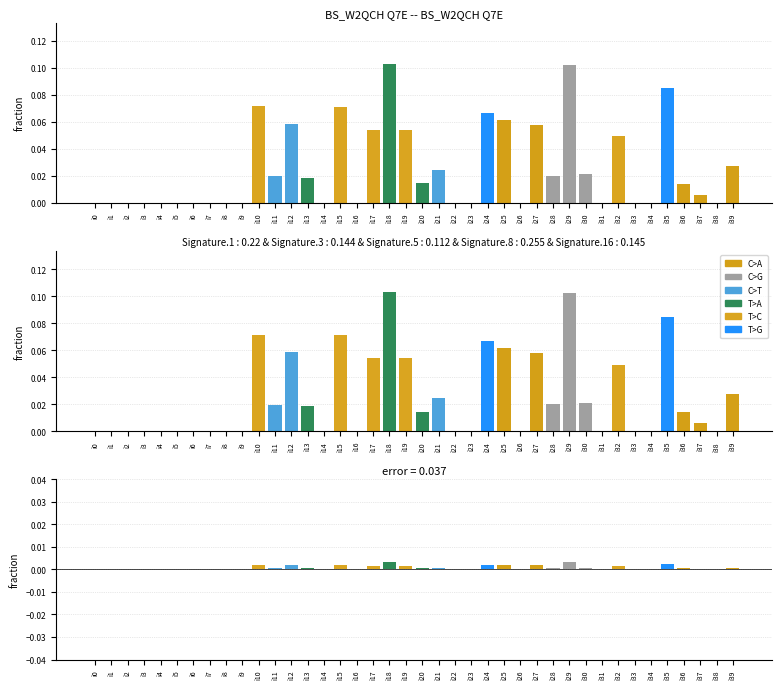

What is the difference between the maximum and minimum values in the top series?

0.1